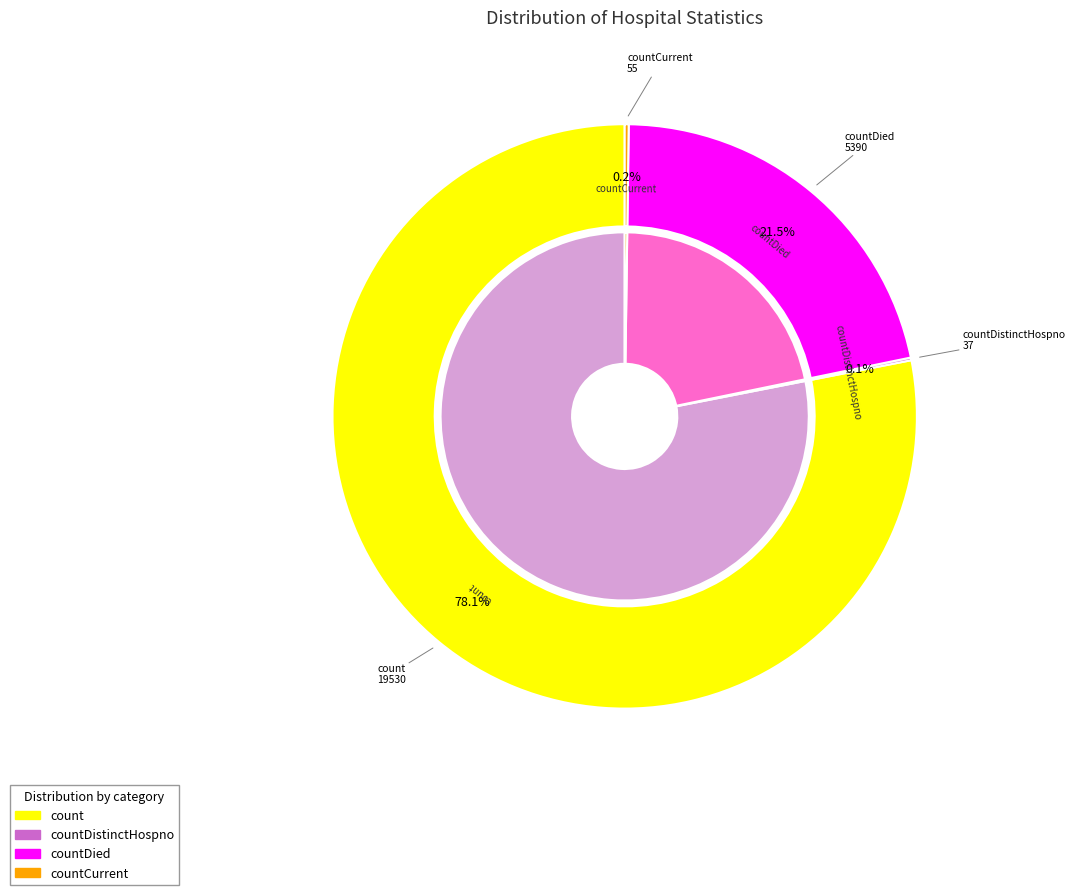

Is it true that countCurrent is 0% of the pie?

True